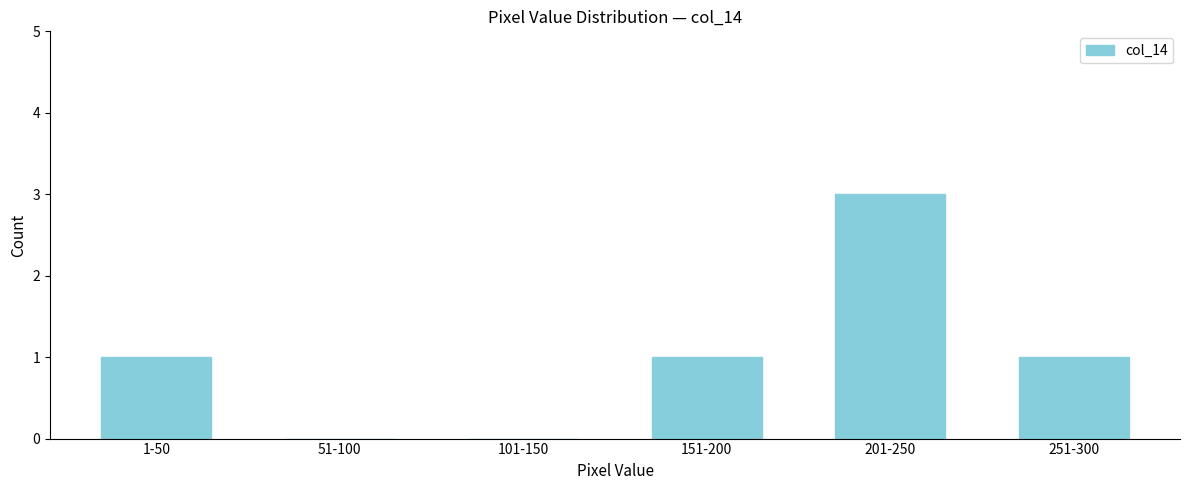

Reading left to right, extract all data points from this chart.

1-50=1	51-100=0	101-150=0	151-200=1	201-250=3	251-300=1